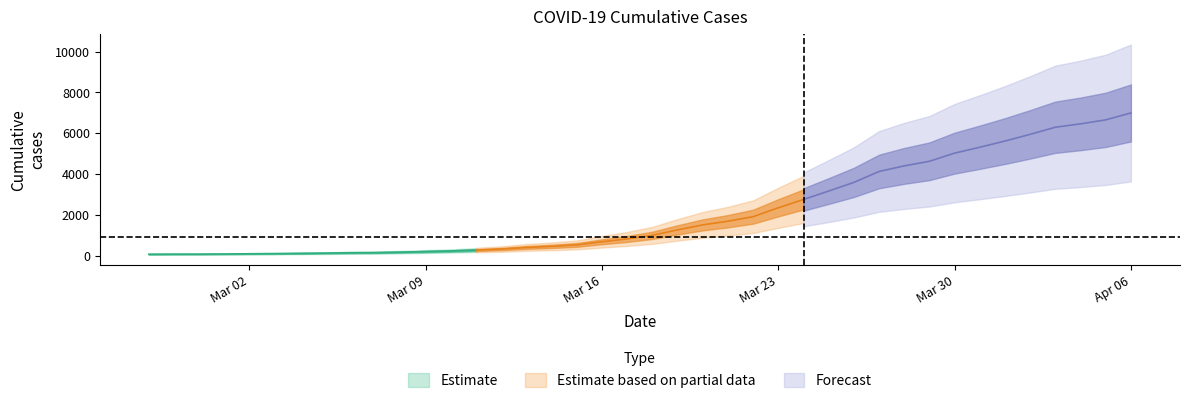

What is the value of the 17th point from the left?

451